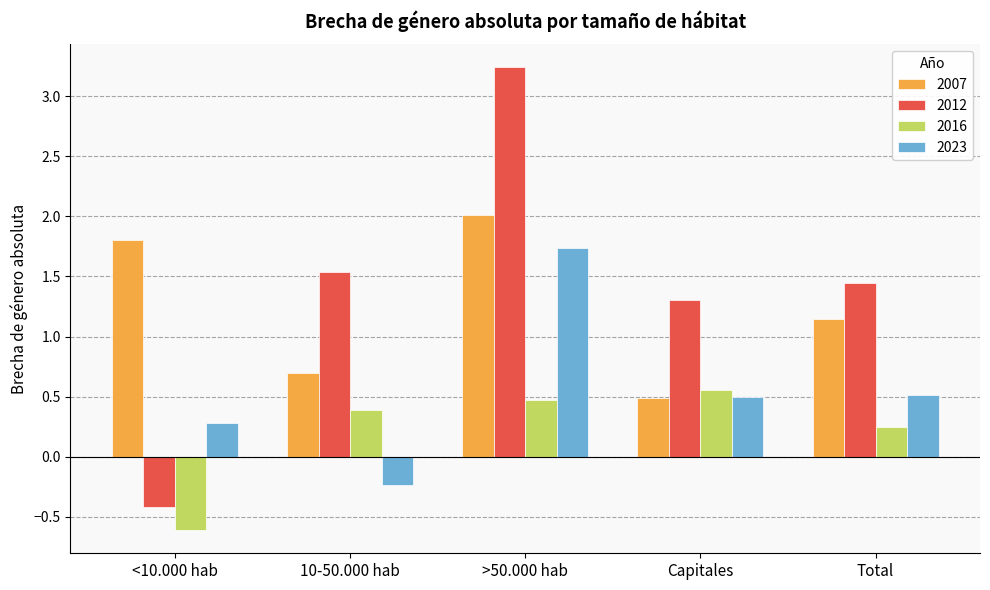

The 2023 series shows 0.8 at Capitales. True or false?

False